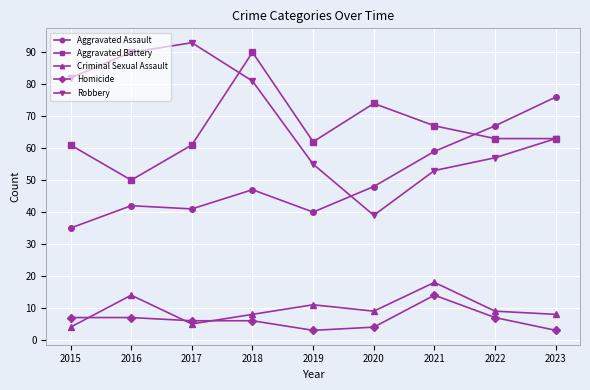

What is the difference between the maximum and minimum values in the Aggravated Battery series?

40